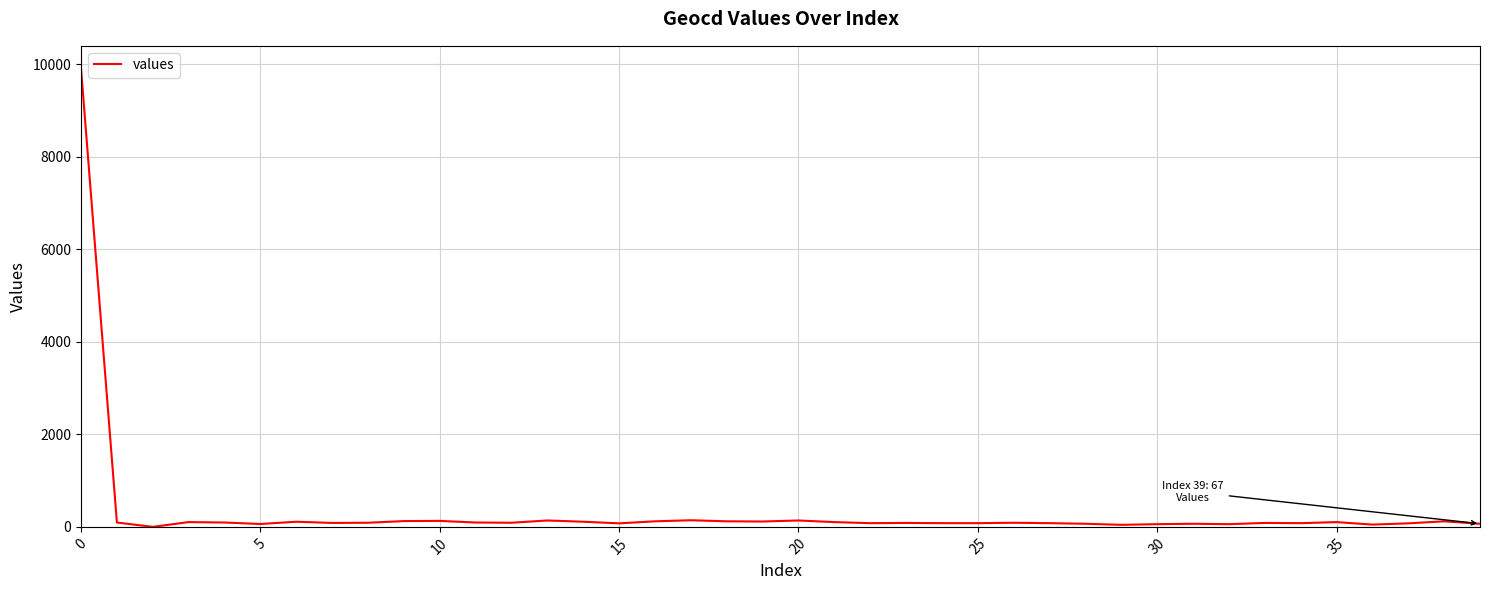

What is the difference between the maximum and minimum values?

9905